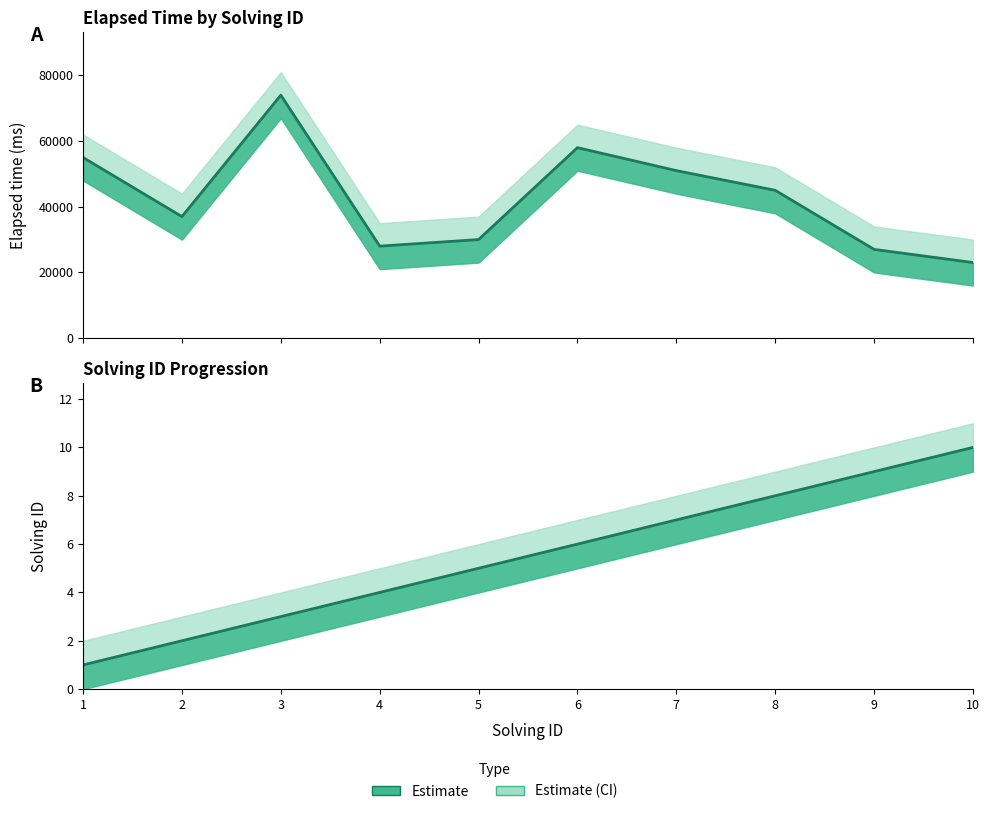

Read the solving_id_lower value at 6.

5